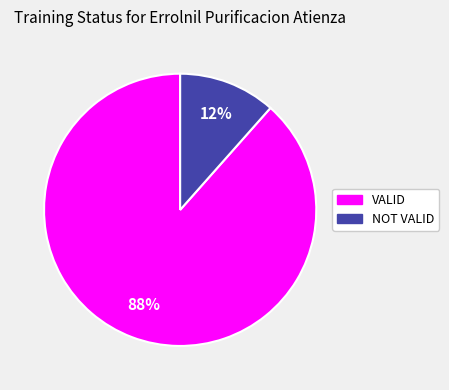

Is it true that VALID is 88% of the pie?

True